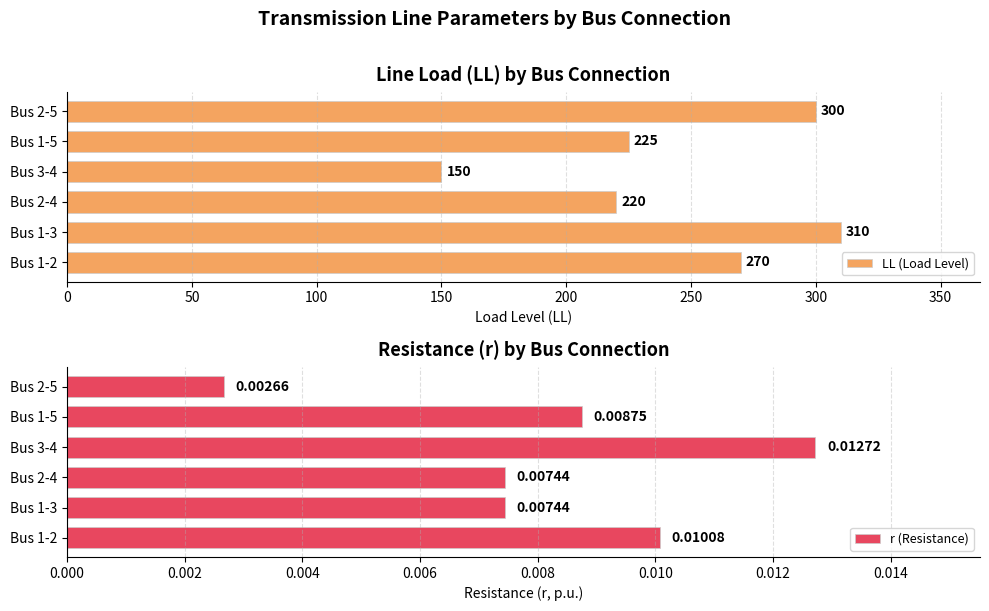

List the series in order of their peak value, lowest first.

r (Resistance), LL (Load Level)